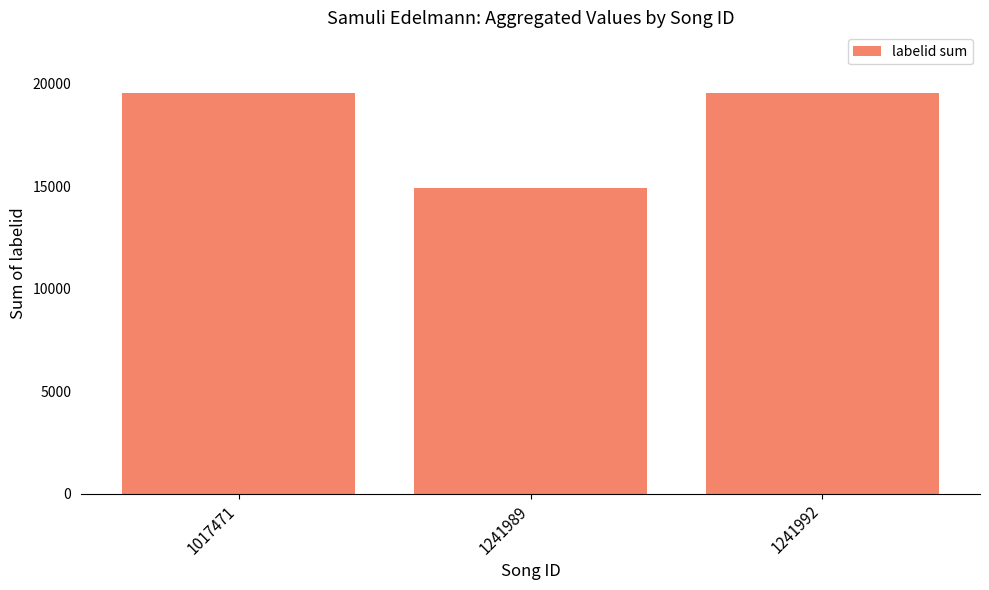

What is the smallest value displayed?

14925